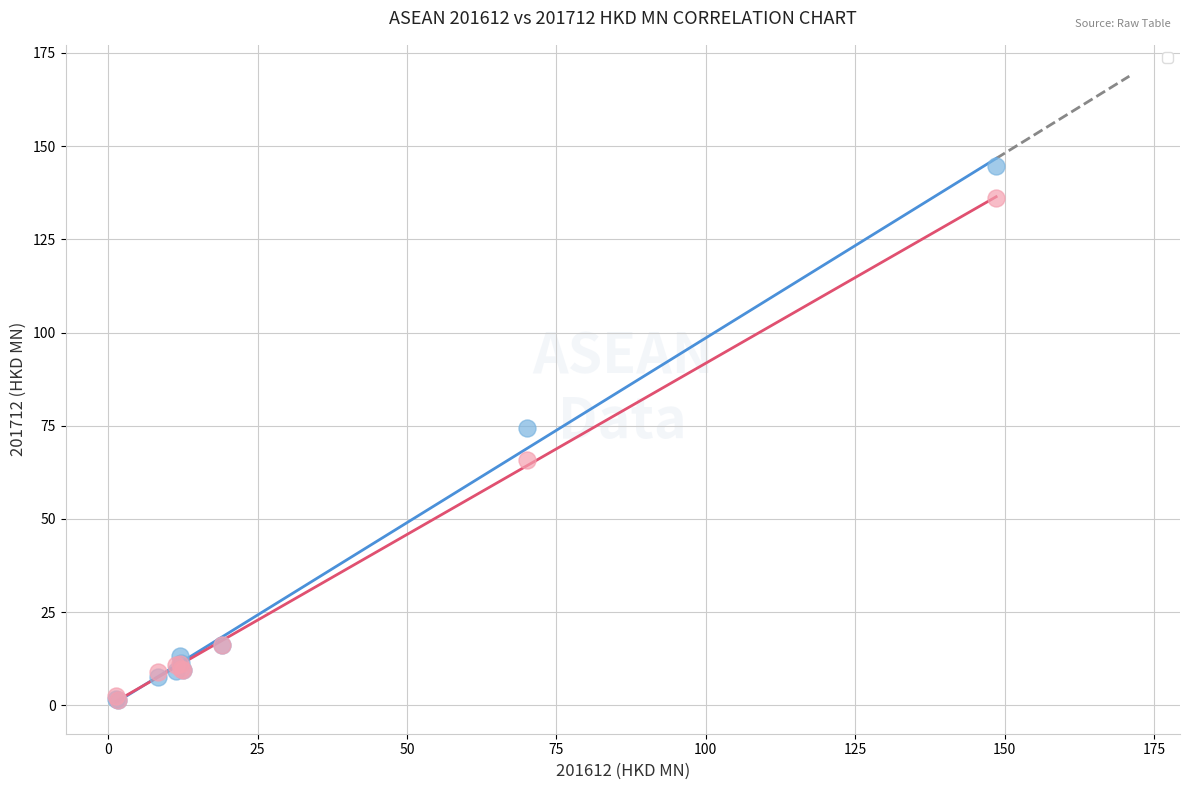

Across all series, what Y value is closest to 72?

74.3